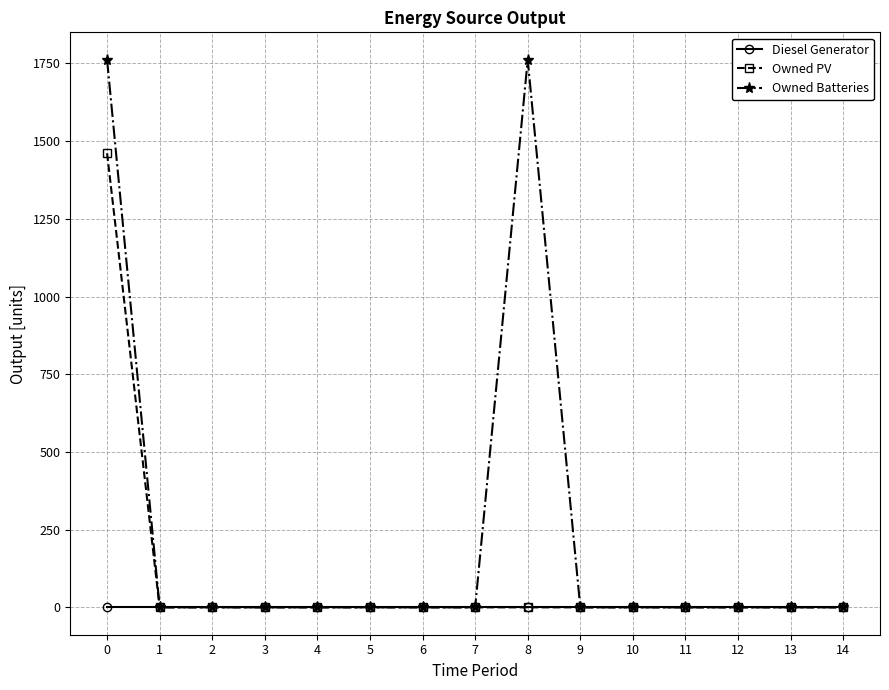

What is the greatest value displayed?

1762.0